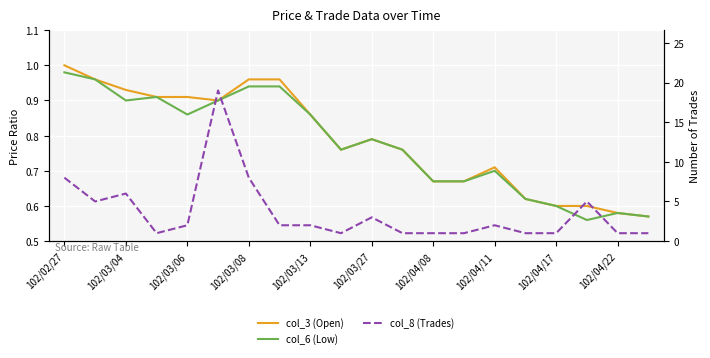

What is the difference between the maximum and minimum values in the col_8 (Trades) series?

18.0